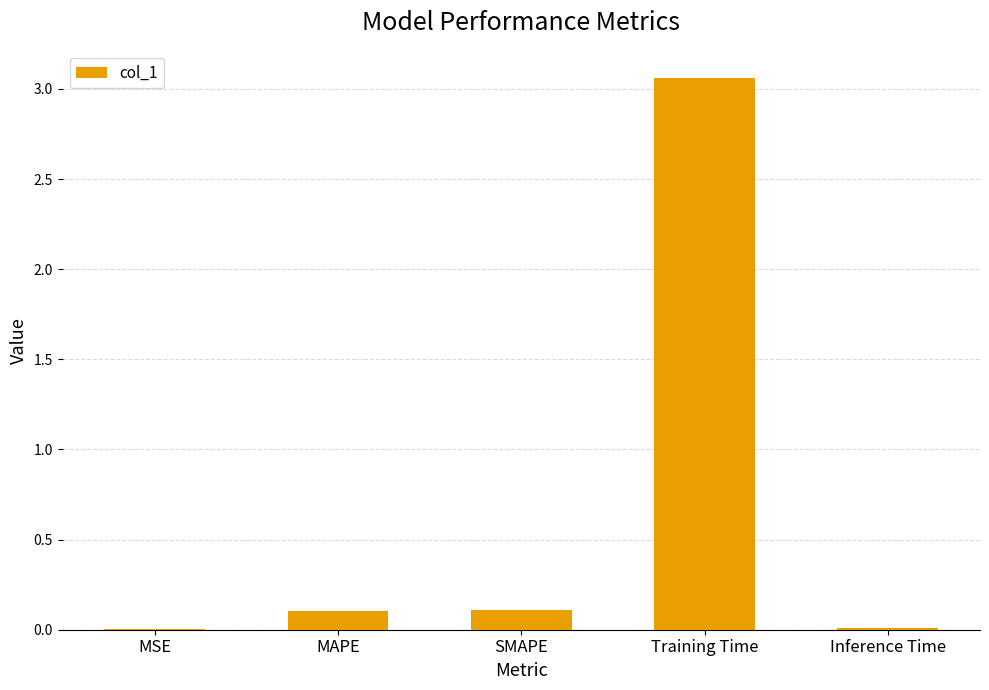

What is the difference between the values at Inference Time and Training Time?

3.0